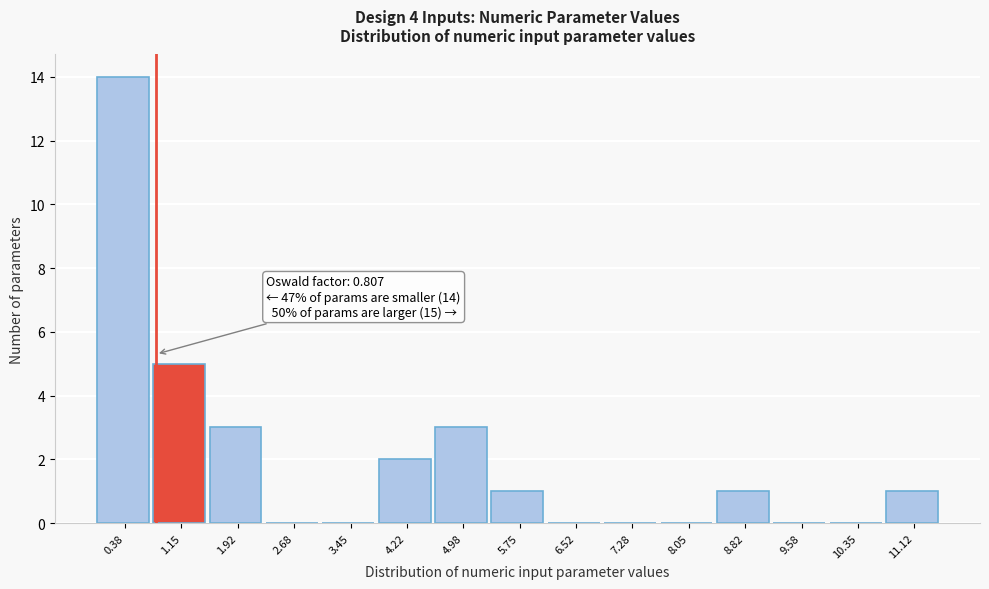

Which range on the x-axis has the tallest bar?

0.0 to 0.8